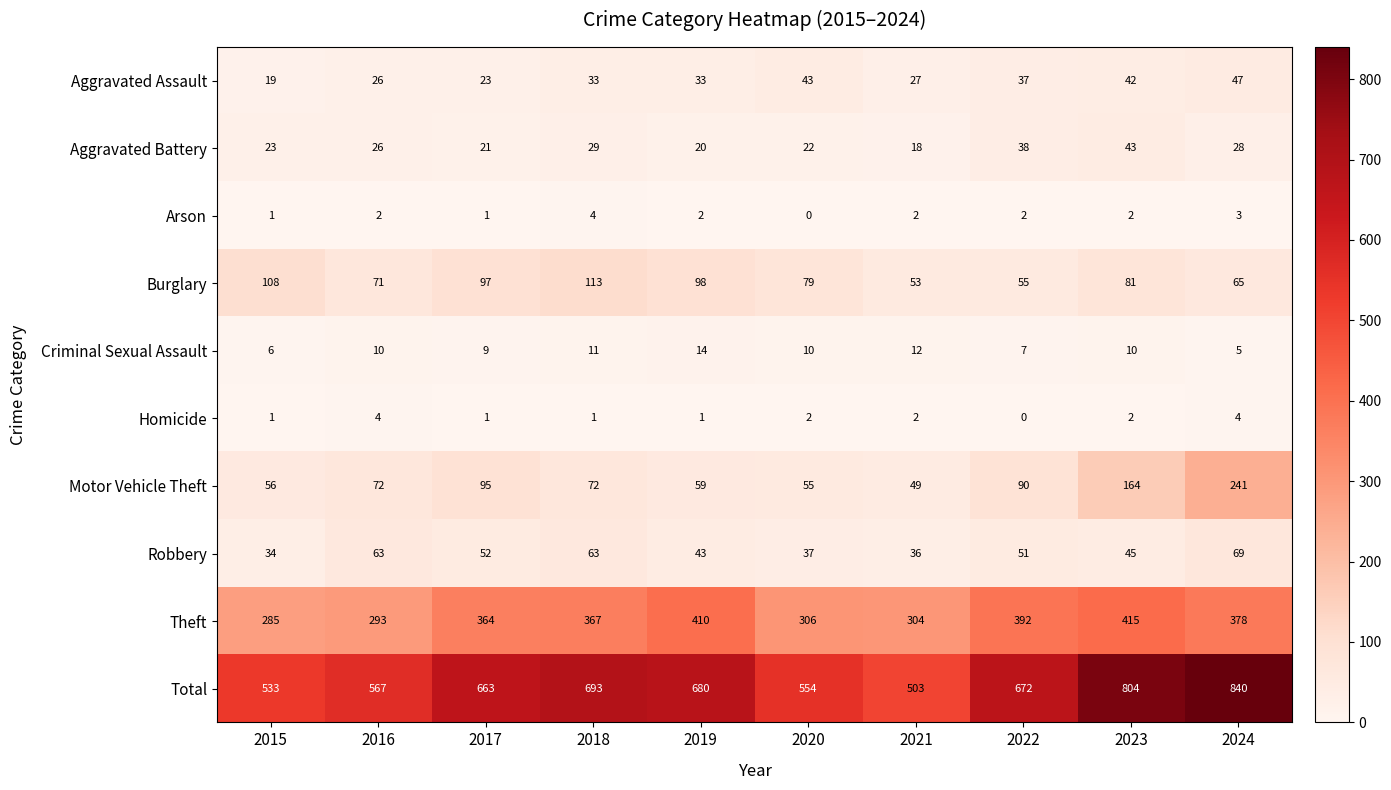

Which series changed the most between 2018 and 2023?

Total